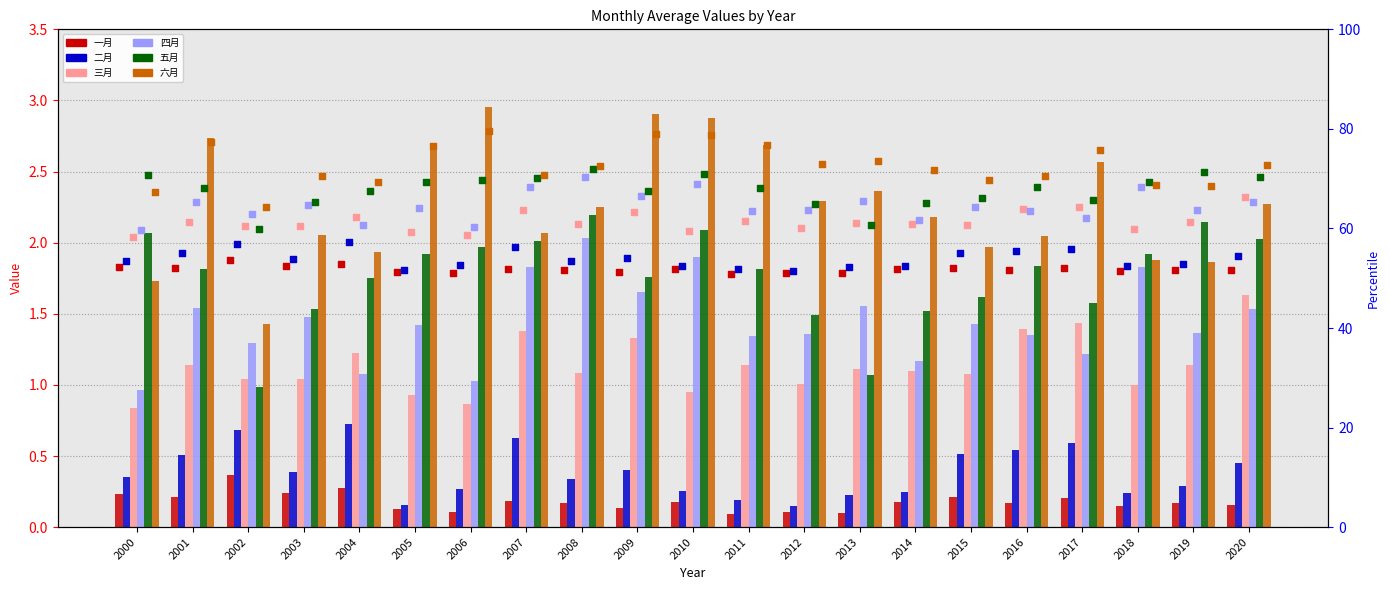

Is the value of 五月 at 2000 greater than the value of 四月 at 2013?

Yes